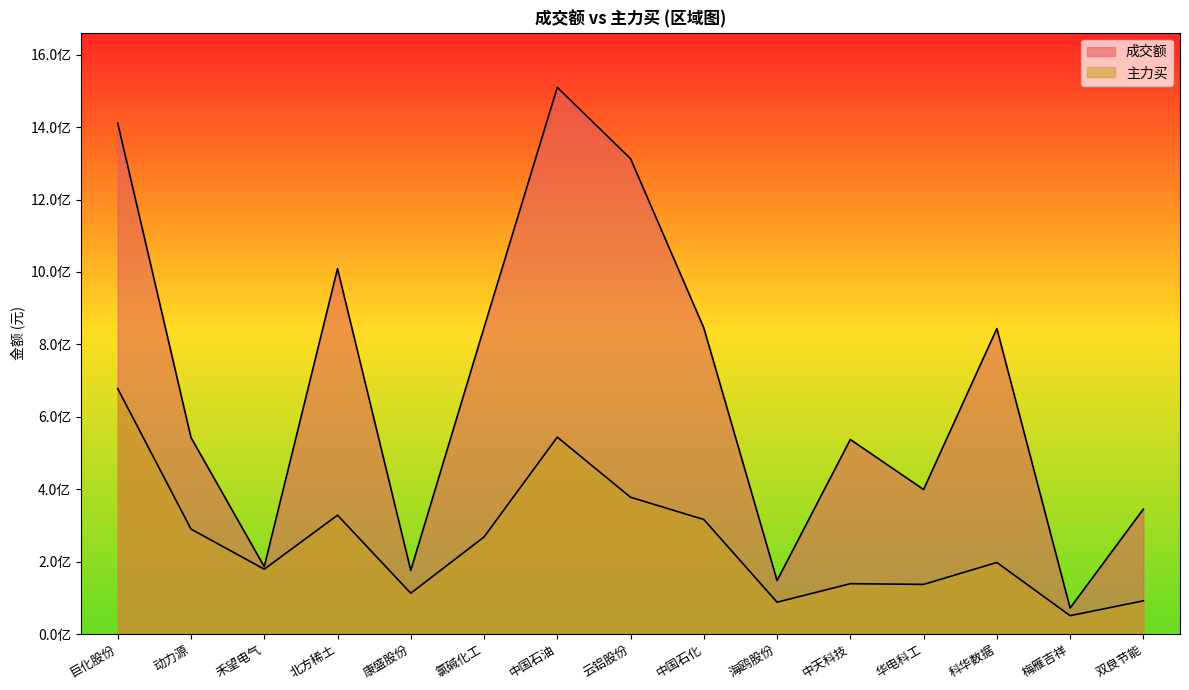

What is the maximum value shown in the chart?

1509884539